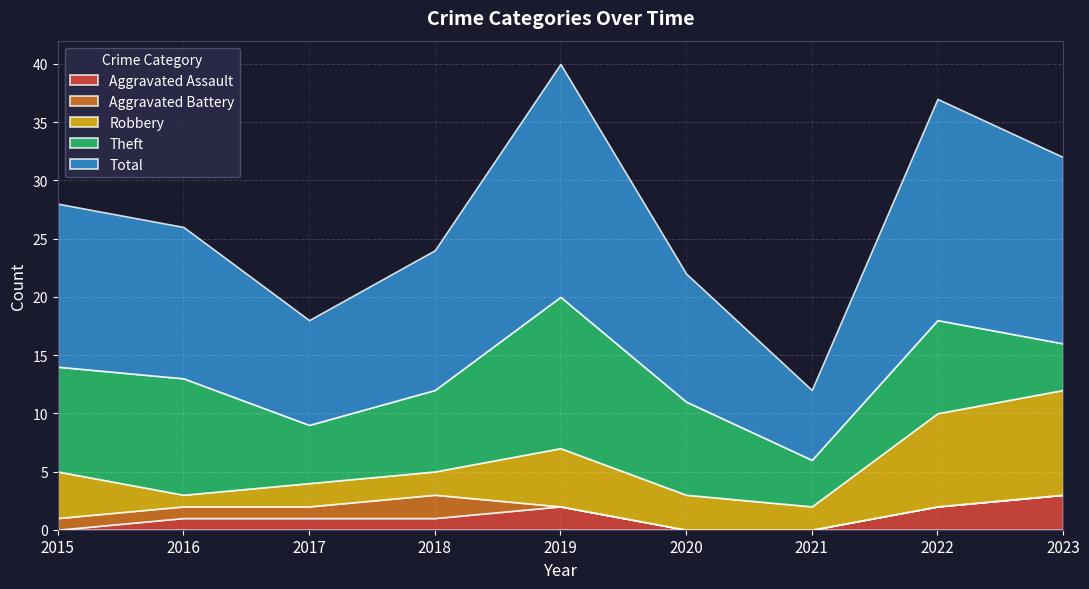

Reading left to right, transcribe all the data shown in this chart.

Aggravated Assault: 0	1	1	1	2	0	0	2	3
Aggravated Battery: 1	1	1	2	0	0	0	0	0
Robbery: 4	1	2	2	5	3	2	8	9
Theft: 9	10	5	7	13	8	4	8	4
Total: 14	13	9	12	20	11	6	19	16